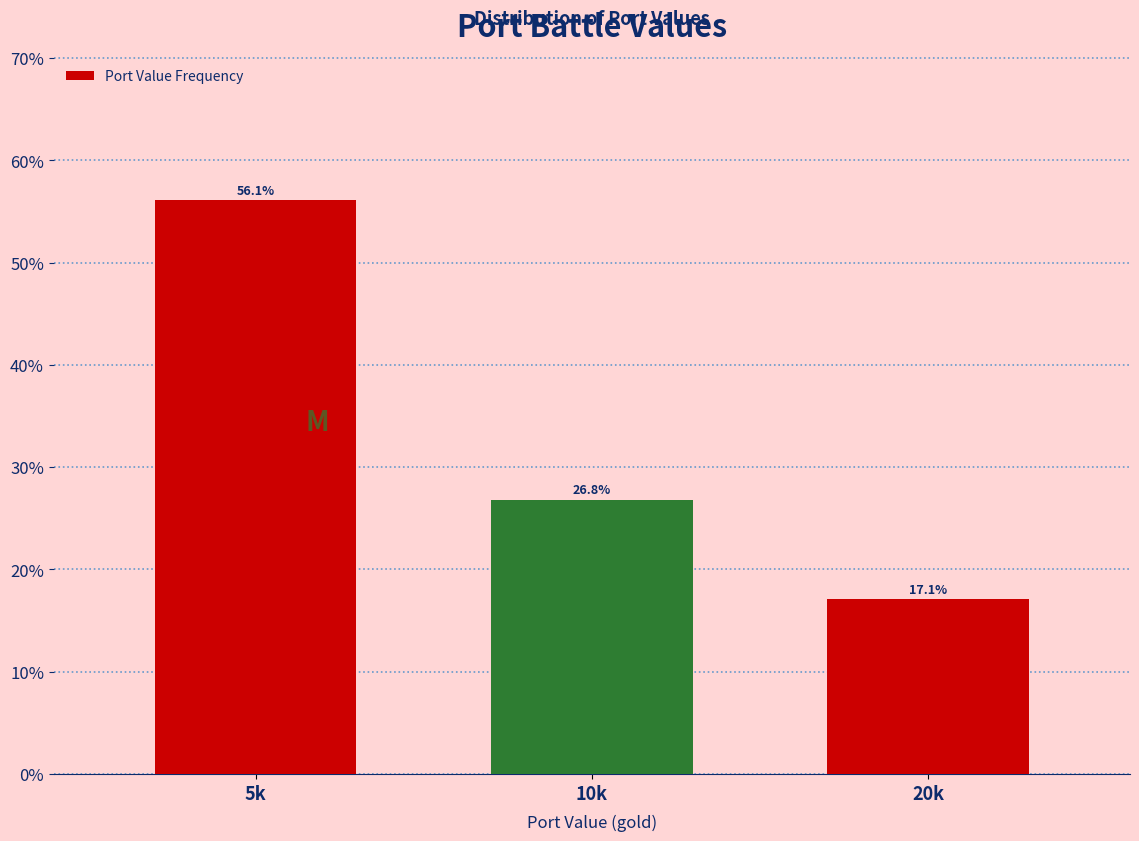

Reading left to right, list all the values displayed in this chart.

5k=56.1	10k=26.8	20k=17.1